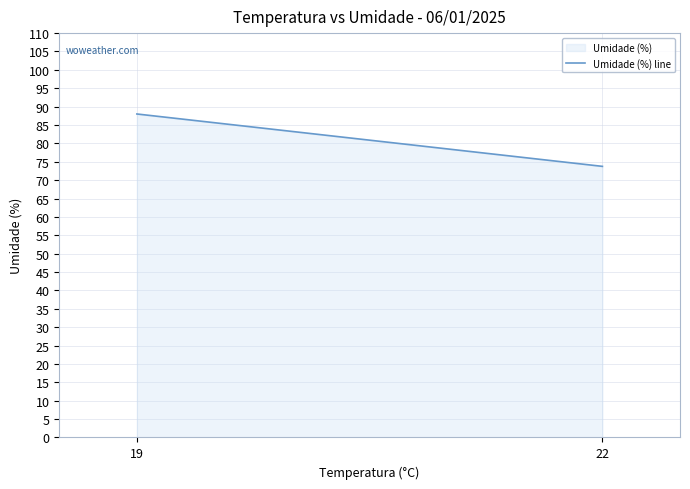

Does the chart have visible grid lines?

Yes